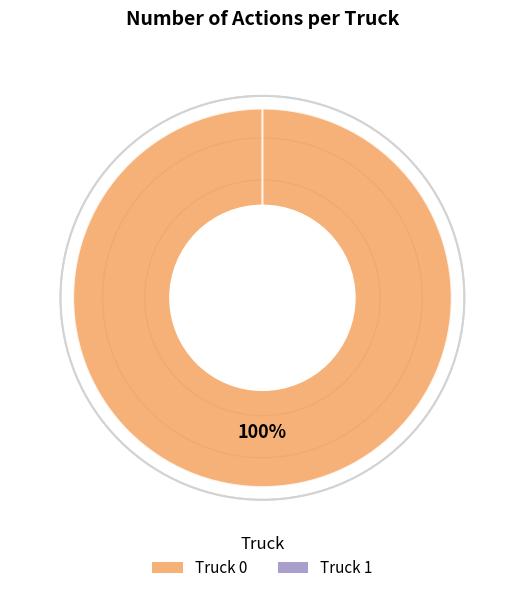

Rank the categories by value from lowest to highest.

Truck 1, Truck 0